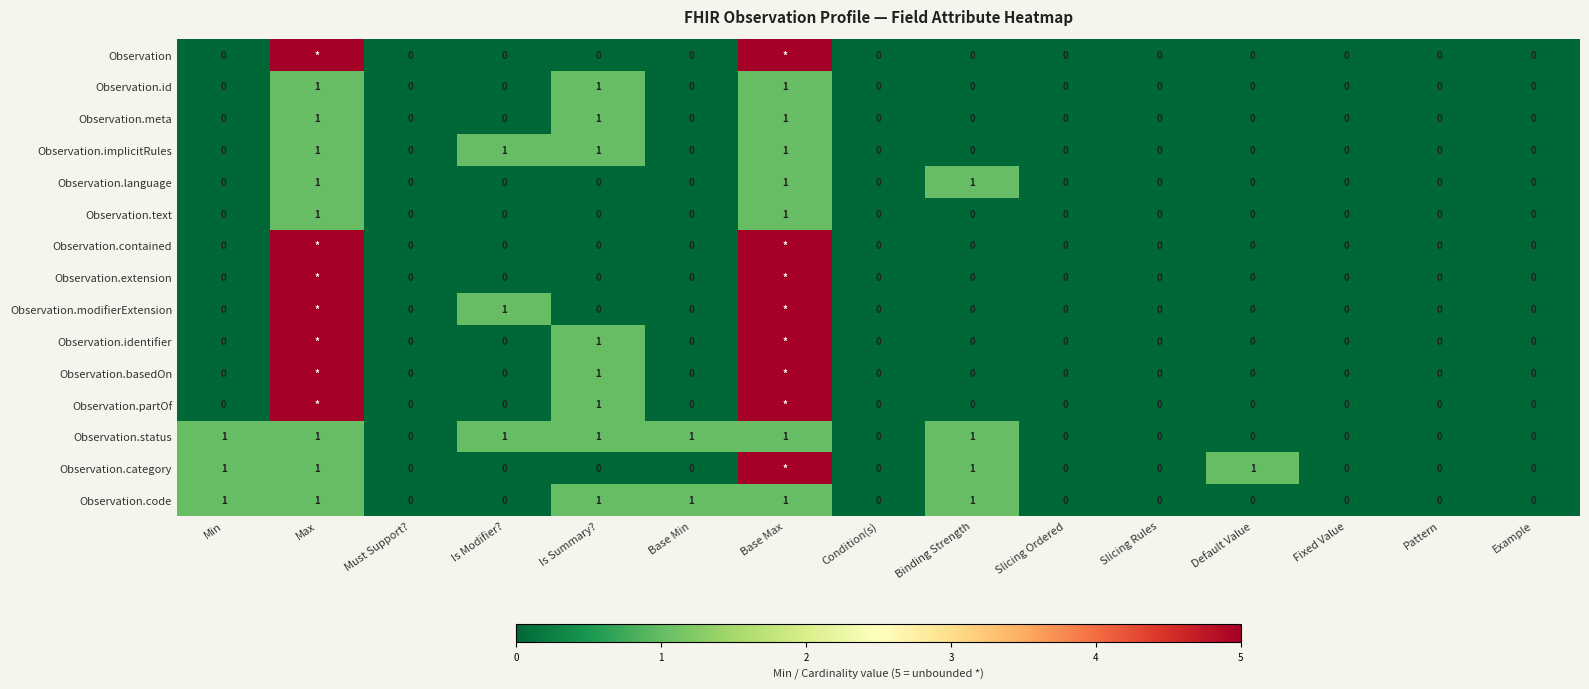

True or false: Observation.code has a value of 1 at Slicing Rules.

False